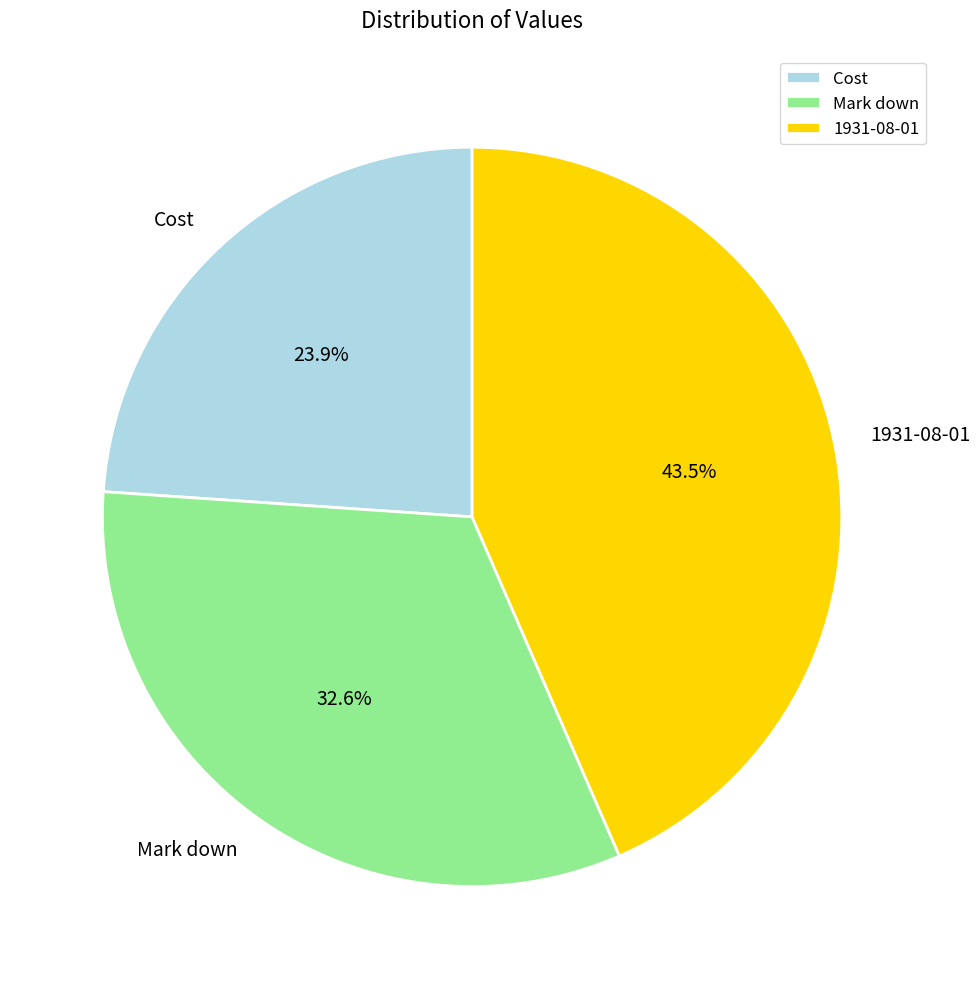

Is there a majority slice in this chart?

No